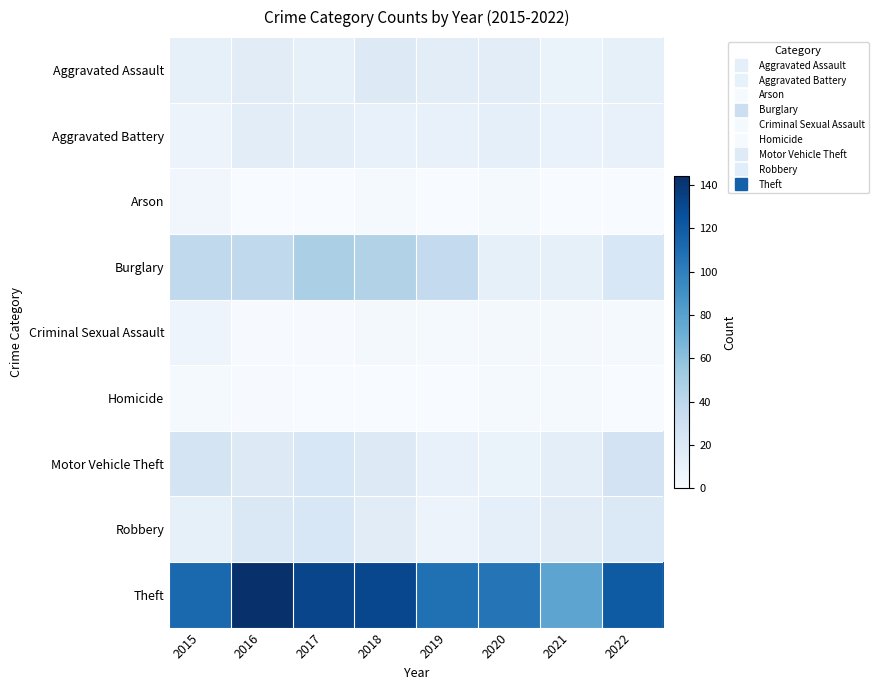

Reading left to right, list all the values displayed in this chart.

Aggravated Assault: 2015=12	2016=16	2017=12	2018=18	2019=15	2020=15	2021=9	2022=12
Aggravated Battery: 2015=8	2016=15	2017=14	2018=11	2019=11	2020=13	2021=10	2022=11
Arson: 2015=5	2016=0	2017=0	2018=2	2019=0	2020=2	2021=0	2022=0
Burglary: 2015=38	2016=38	2017=48	2018=45	2019=37	2020=12	2021=12	2022=22
Criminal Sexual Assault: 2015=7	2016=1	2017=1	2018=3	2019=2	2020=3	2021=3	2022=2
Homicide: 2015=2	2016=1	2017=0	2018=0	2019=0	2020=2	2021=2	2022=0
Motor Vehicle Theft: 2015=25	2016=19	2017=22	2018=19	2019=11	2020=9	2021=14	2022=26
Robbery: 2015=12	2016=21	2017=22	2018=16	2019=8	2020=13	2021=16	2022=20
Theft: 2015=113	2016=144	2017=132	2018=131	2019=108	2020=106	2021=78	2022=120